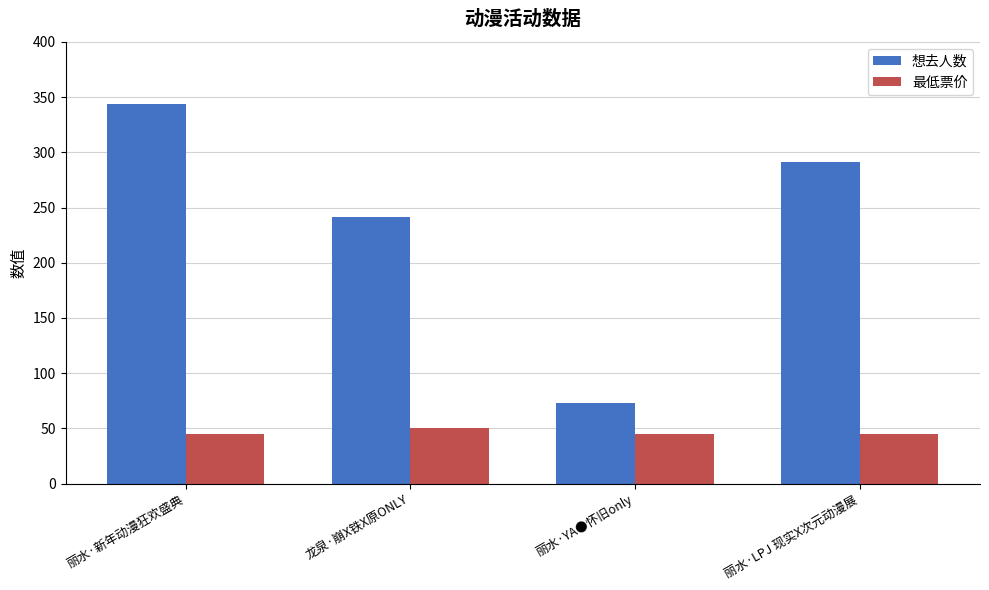

Is it true that 最低票价 equals 77 at 丽水·YA●怀旧only?

False